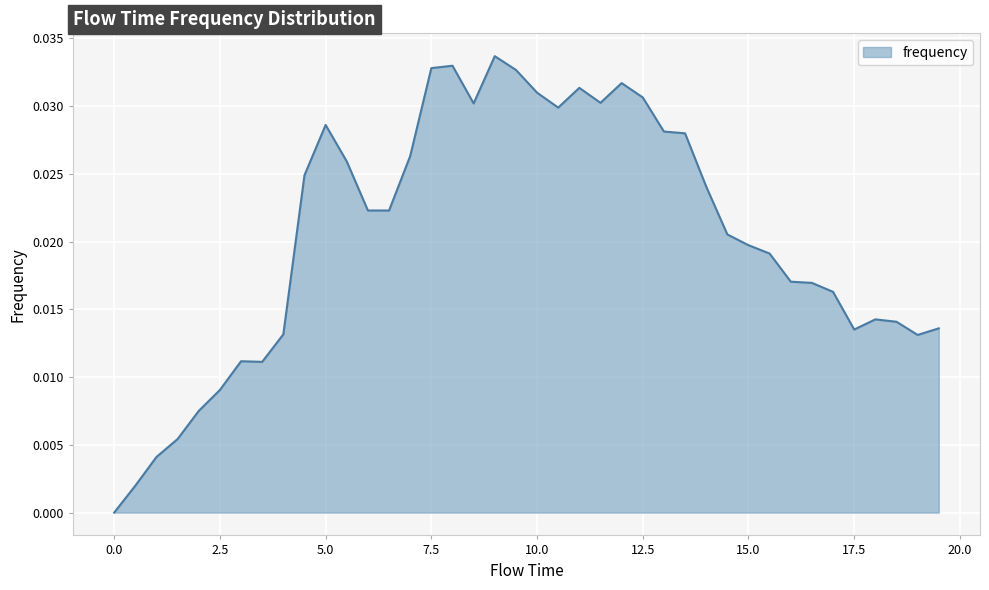

How many lines are shown in the chart?

1